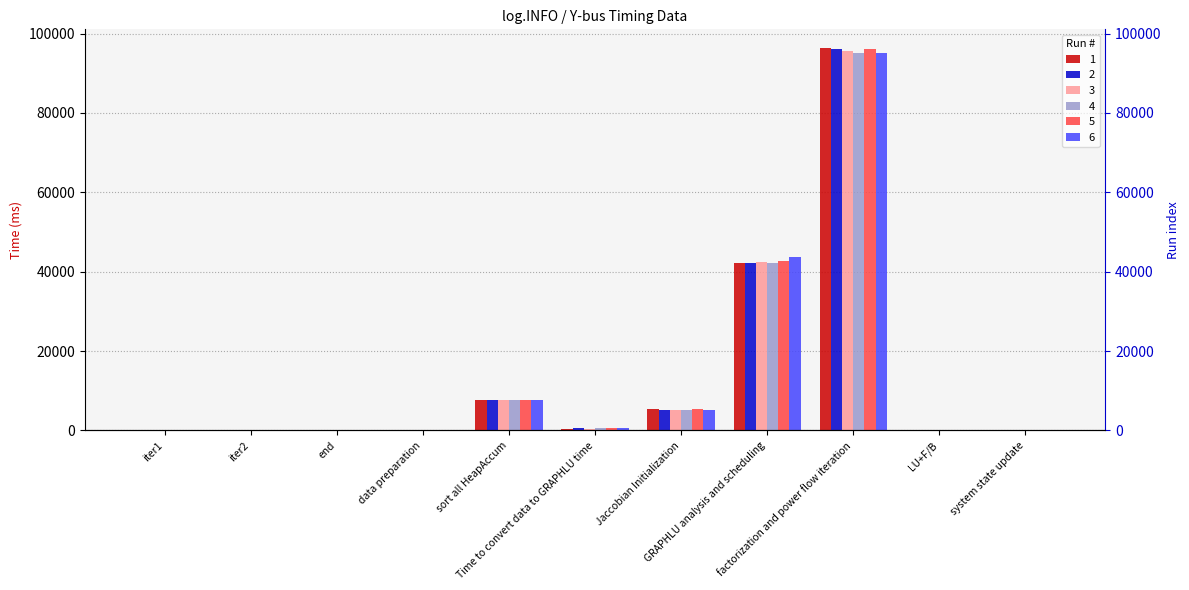

At how many categories does at least one series exceed 2780?

4